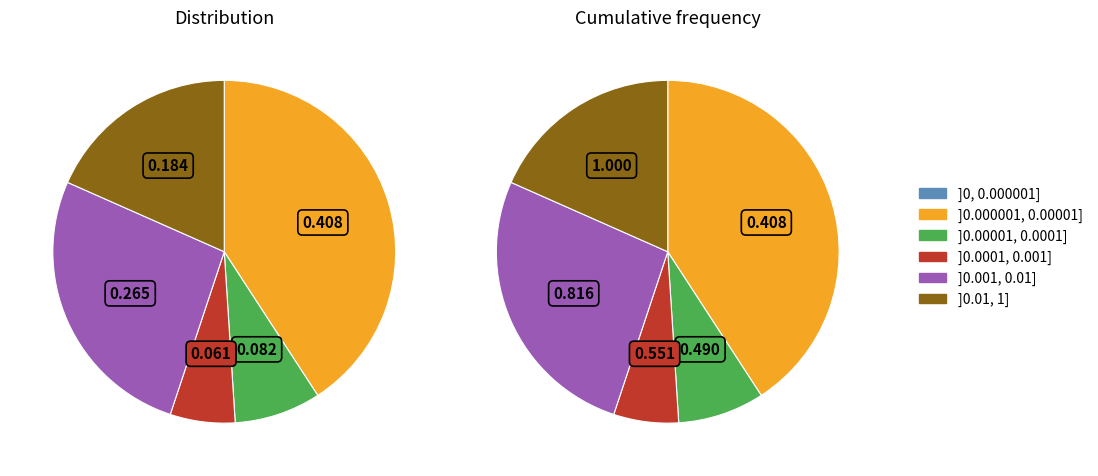

How many slices are in this pie chart?

5